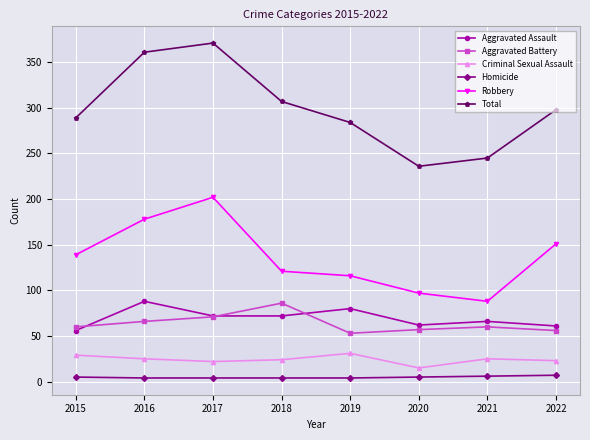

True or false: Aggravated Battery and Total cross at least once.

False